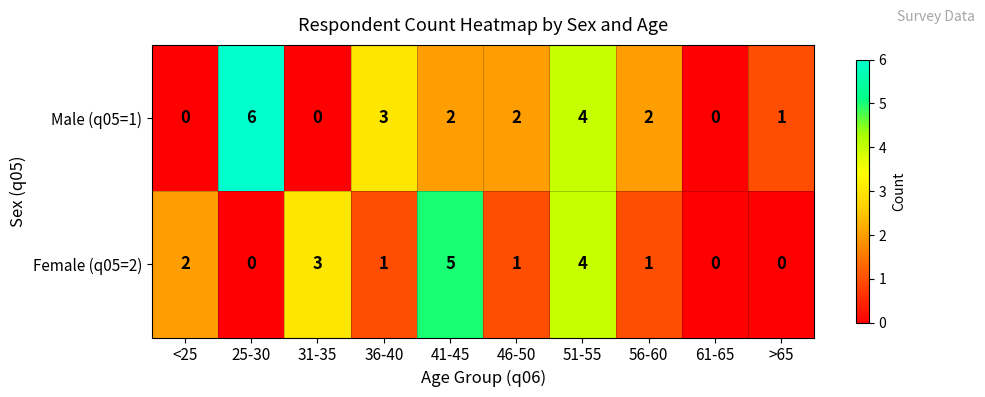

What is the total value across all series at 51-55?

8